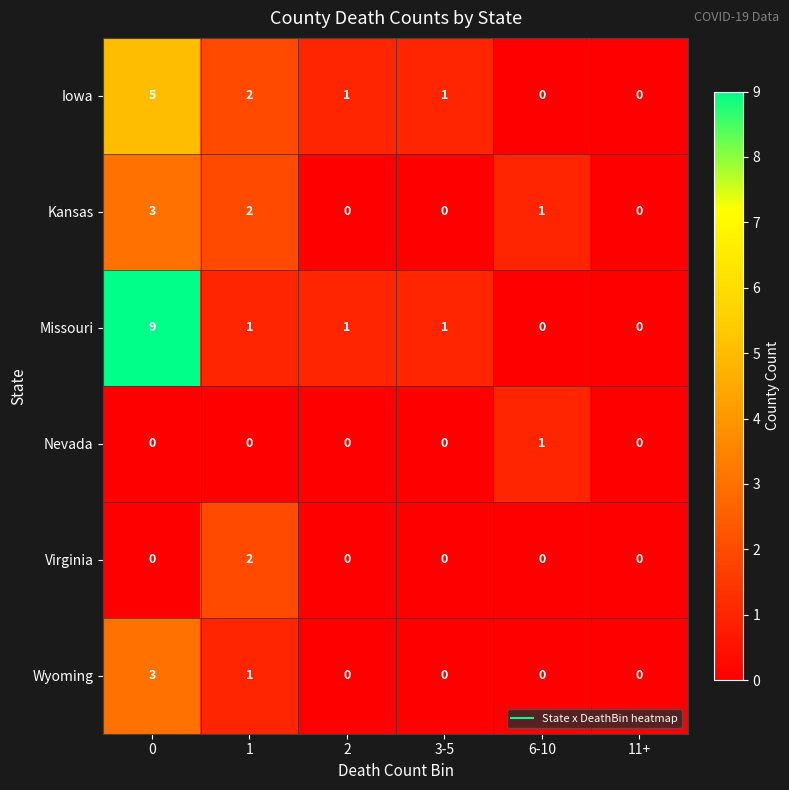

Which category has the highest value in the Nevada series?

6-10